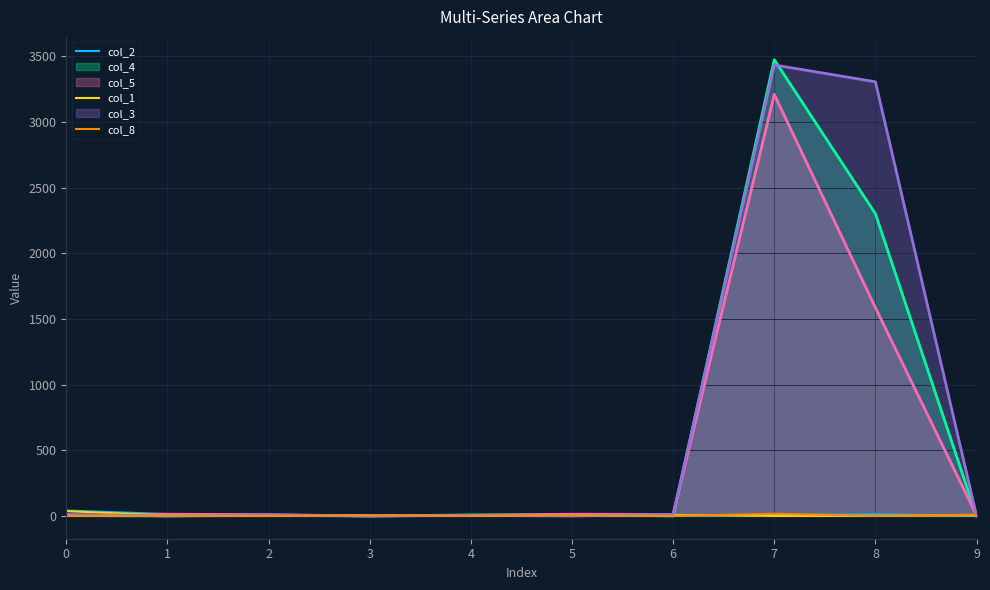

Which series has the largest total across all categories?

col_3